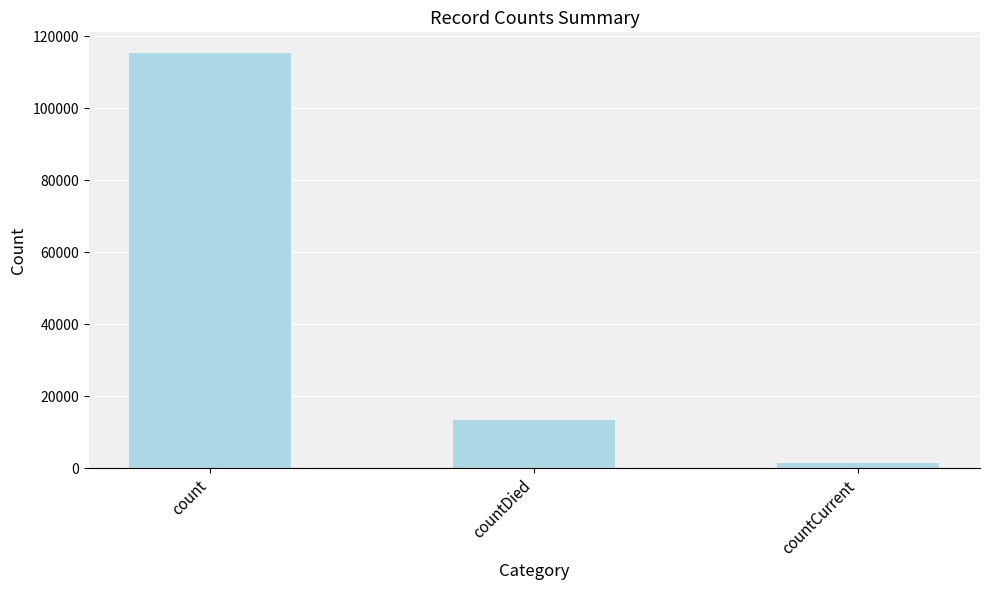

Where is the data nearest to the value 58381?

countDied